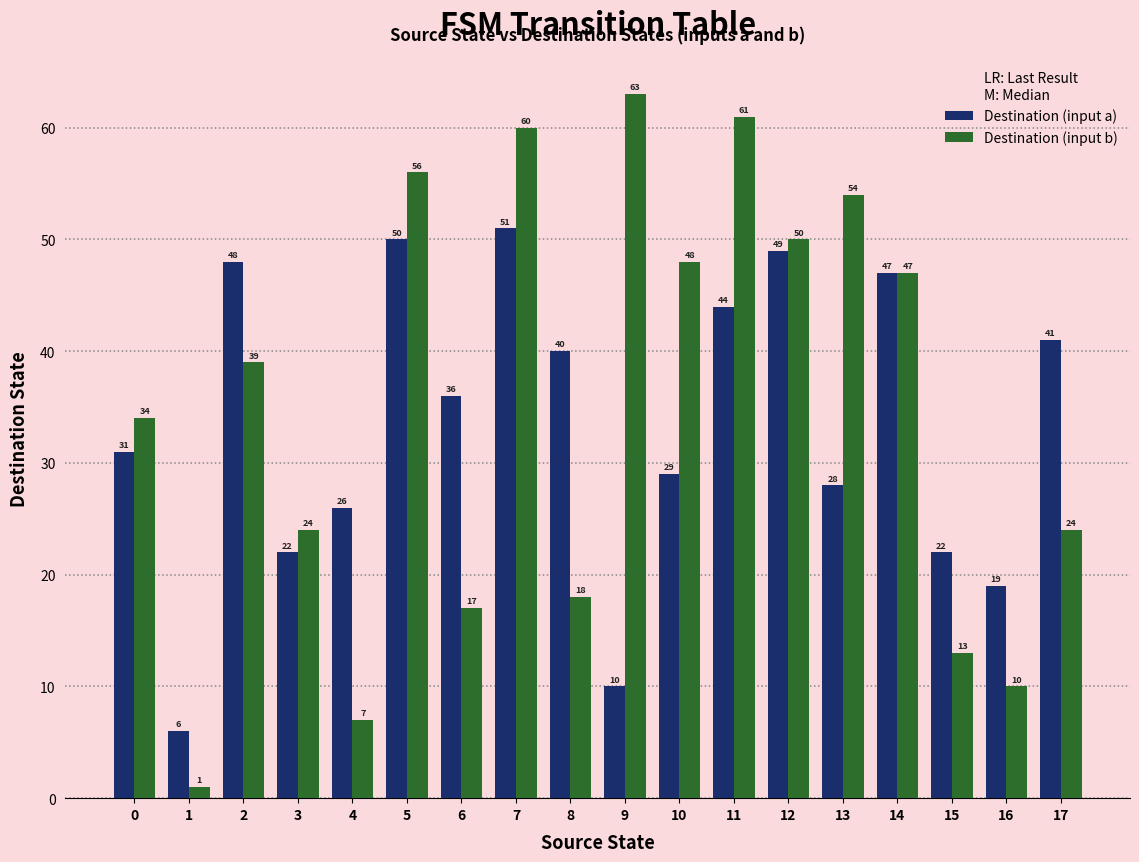

The value of Destination (input a) at 11 is 66. True or false?

False